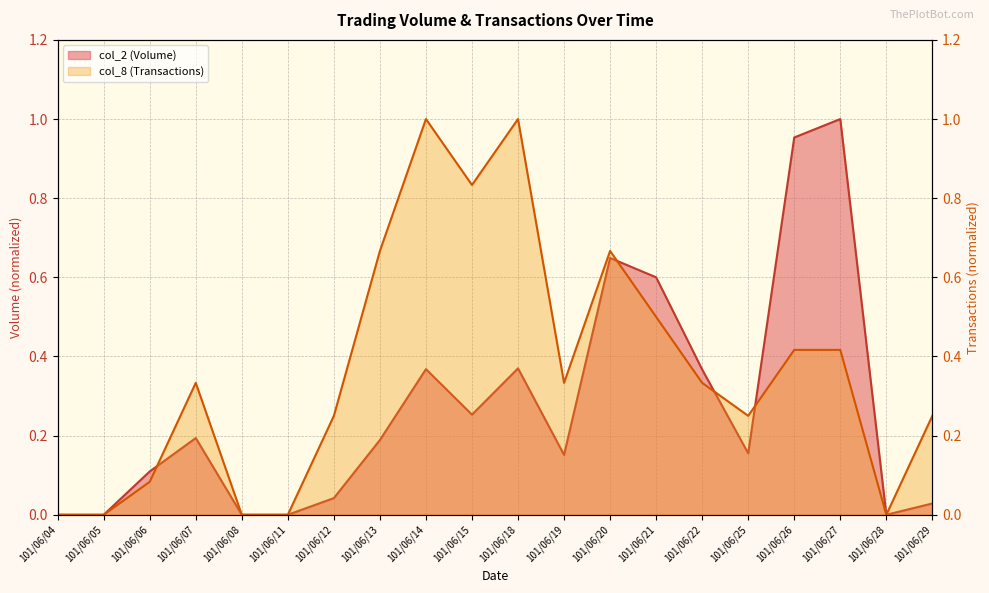

How many values in the col_8 (Transactions) series exceed 0?

15